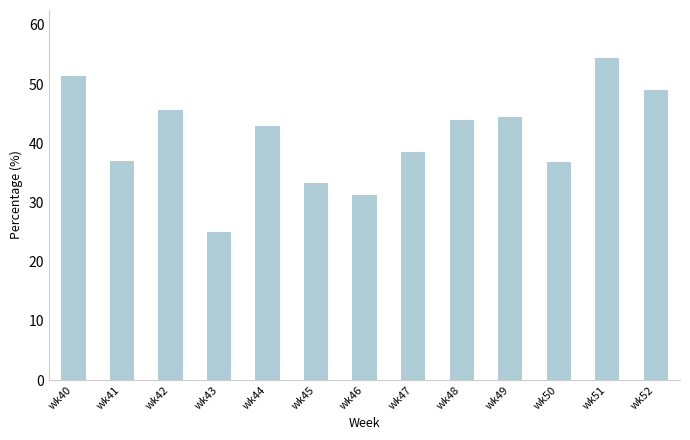

Approximately how many times larger is the value at wk49 compared to wk50?

1.2